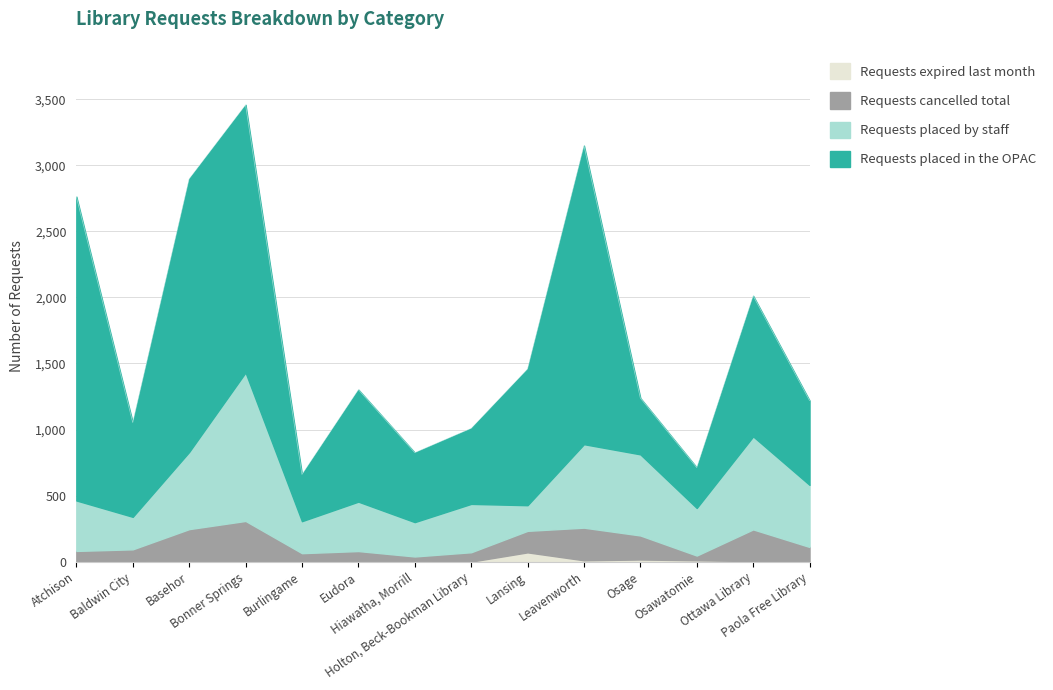

True or false: Requests cancelled total and Requests placed by staff intersect in this chart.

False